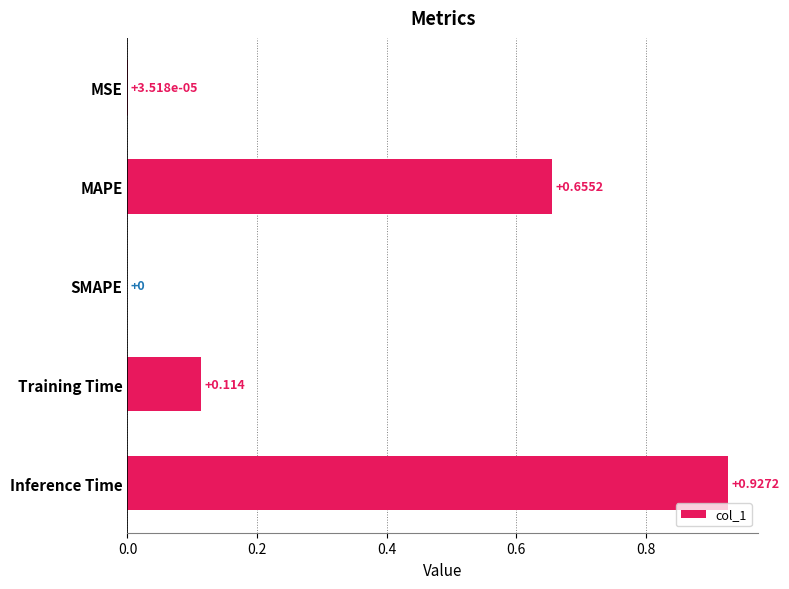

Between Training Time and Inference Time, which is larger?

Inference Time